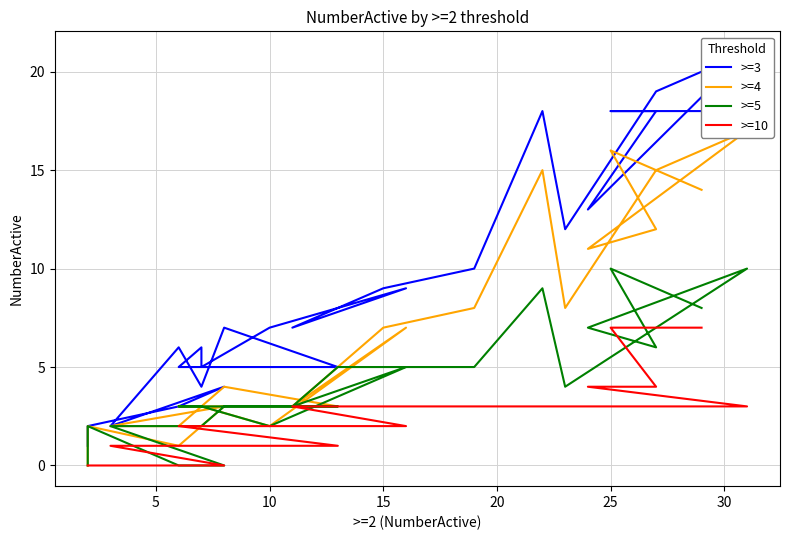

List the series in order of their overall mean, lowest first.

>=10, >=5, >=4, >=3